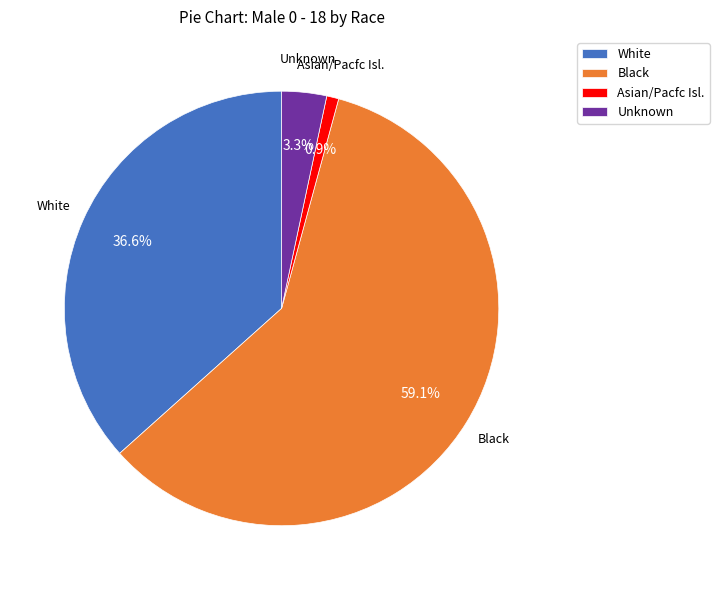

Is it true that Unknown is 3% of the pie?

True